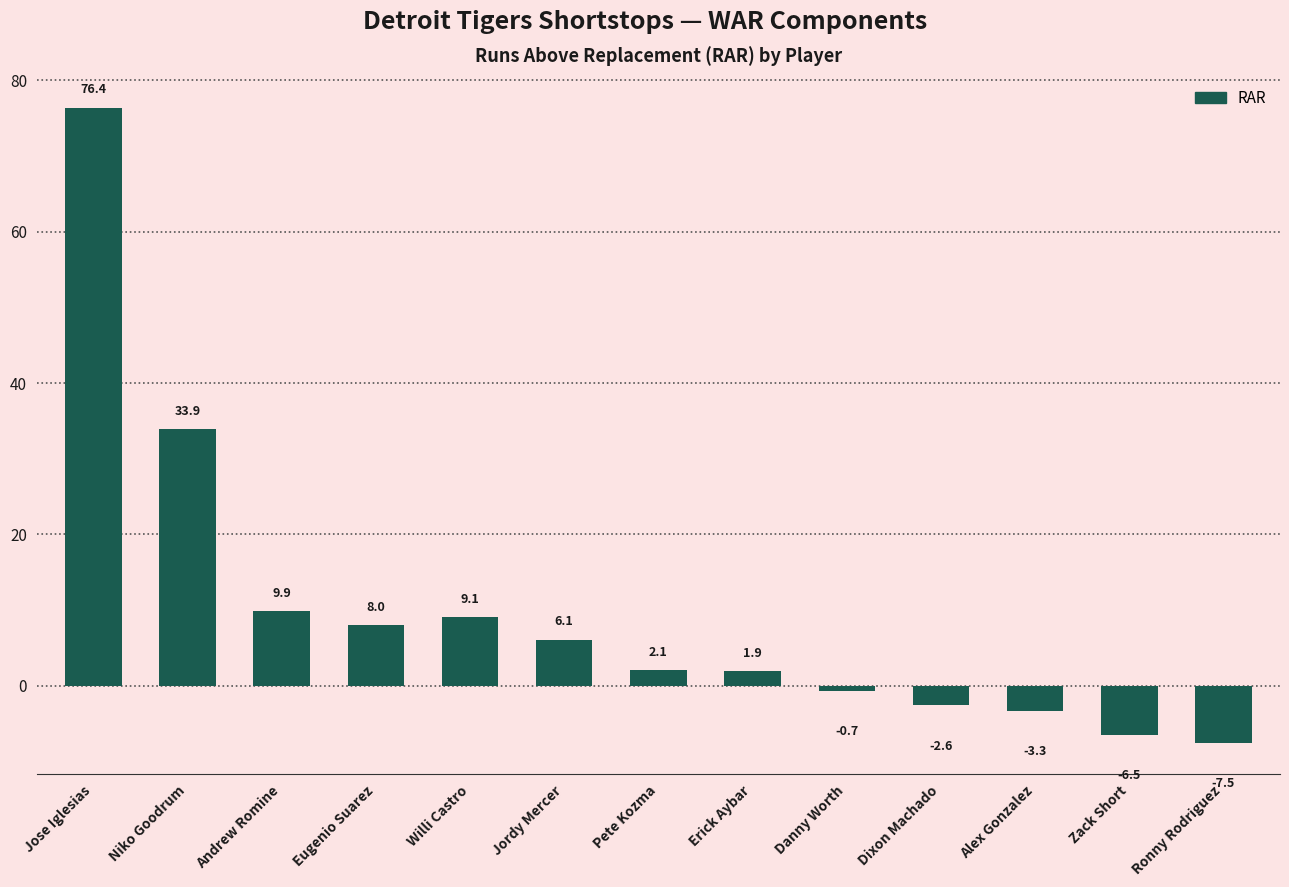

Which has a higher value, Dixon Machado or Willi Castro?

Willi Castro